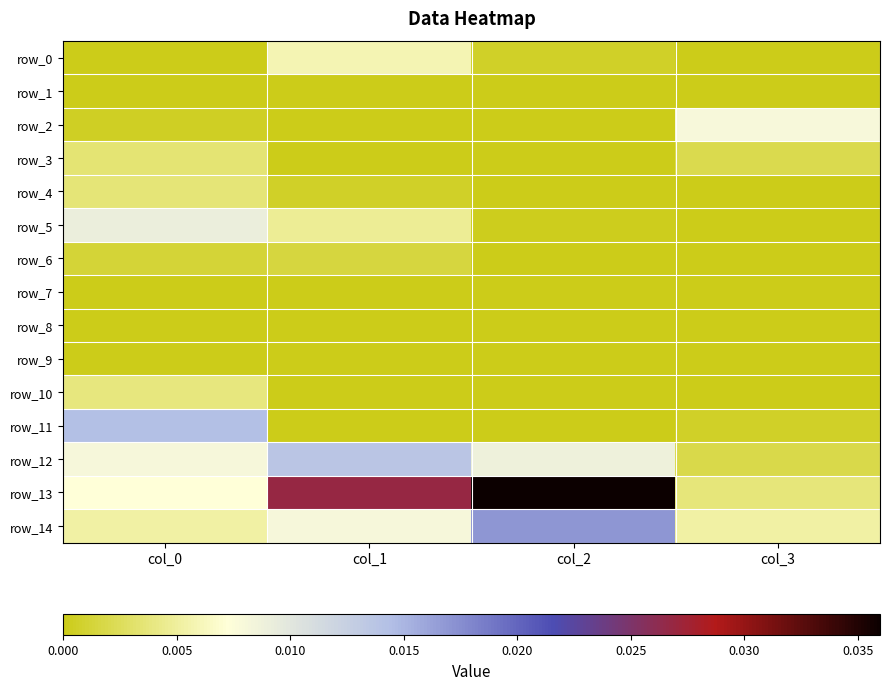

Count the number of categories in the chart.

4